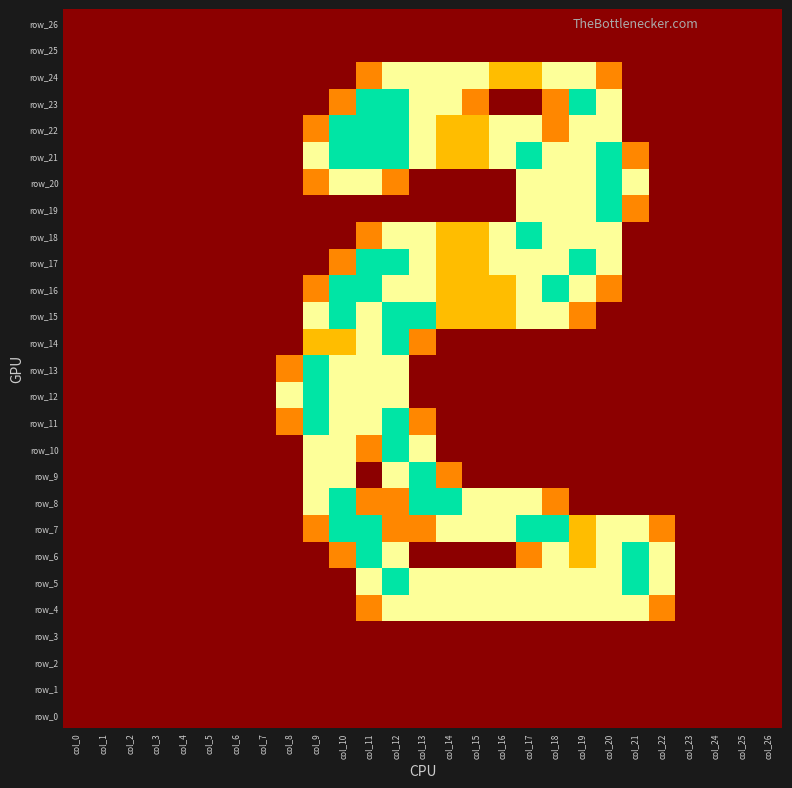

At how many categories does at least one series exceed 0?

15